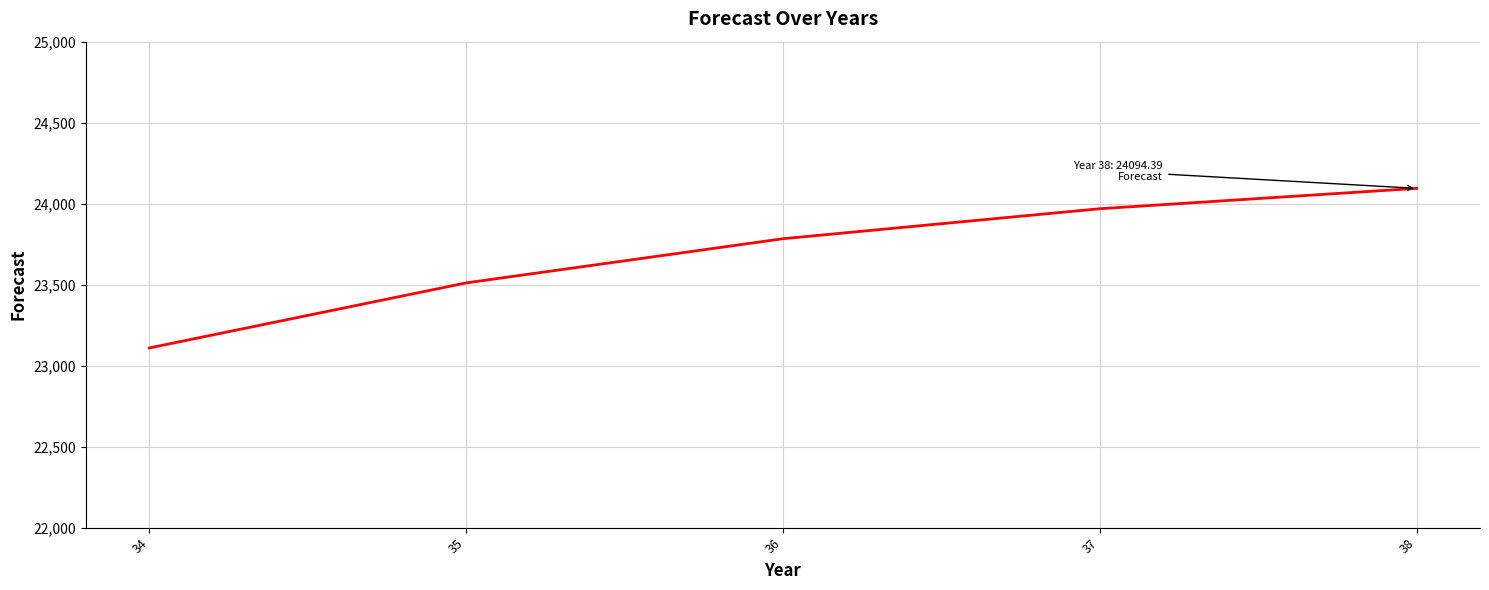

At which category does the chart reach its minimum across all series?

34